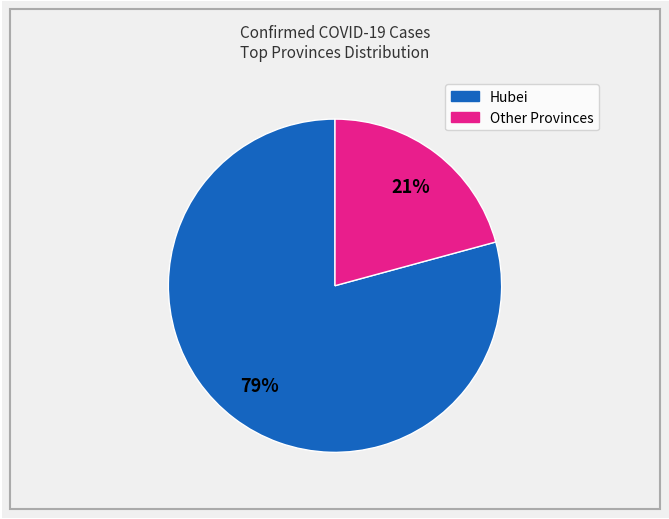

Is there a majority slice in this chart?

Yes